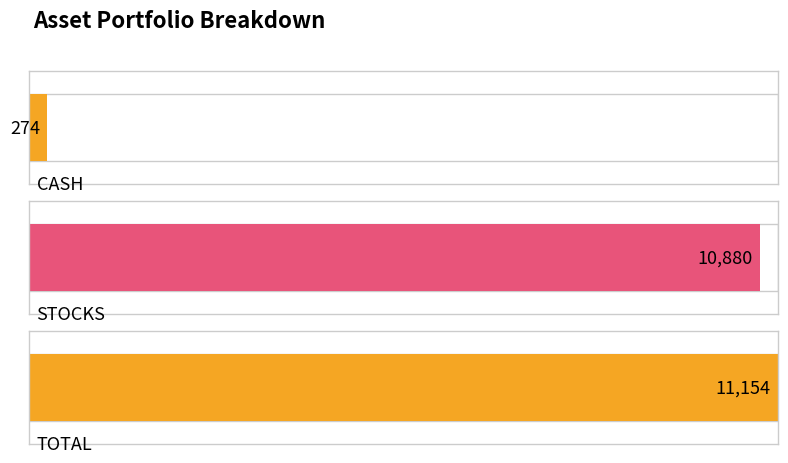

What is the average value?

7436